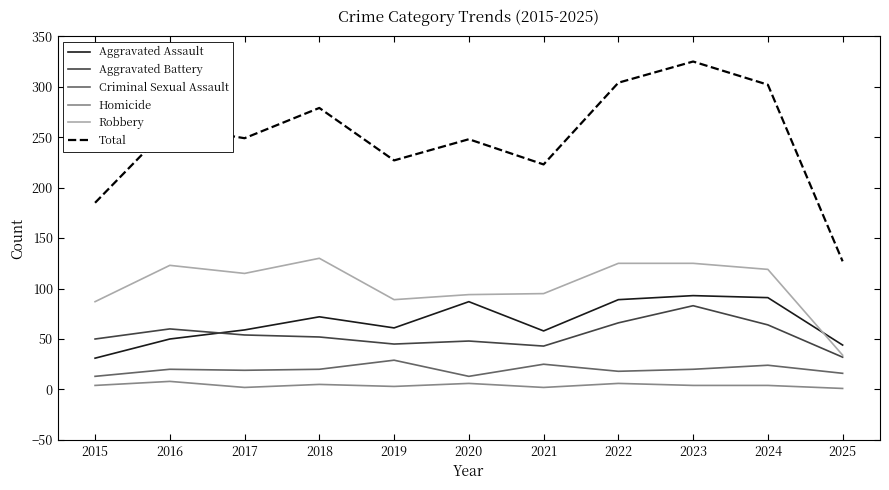

Which series has the widest spread of values?

Total